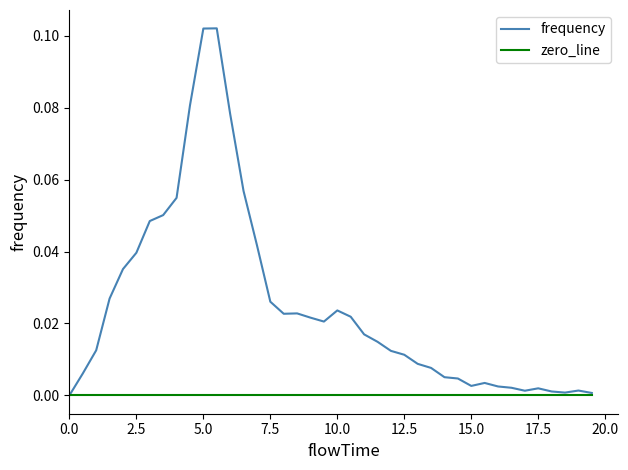

Which series has the widest spread of values?

frequency